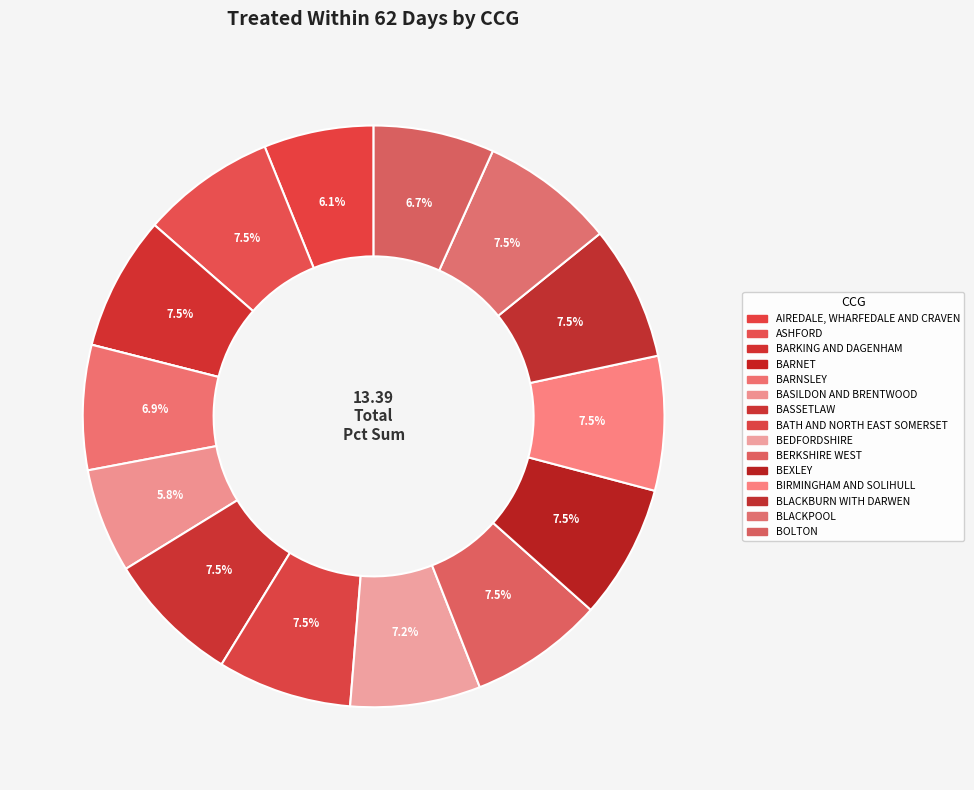

Which slice is the largest?

NHS ASHFORD CCG